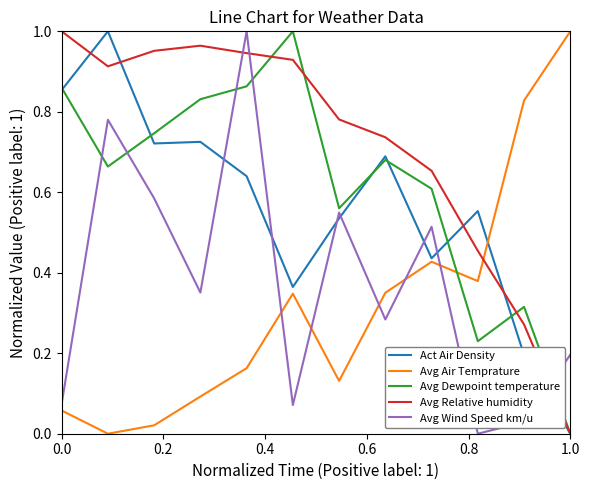

What is the sum of all Avg Dewpoint temperature values?

7.4